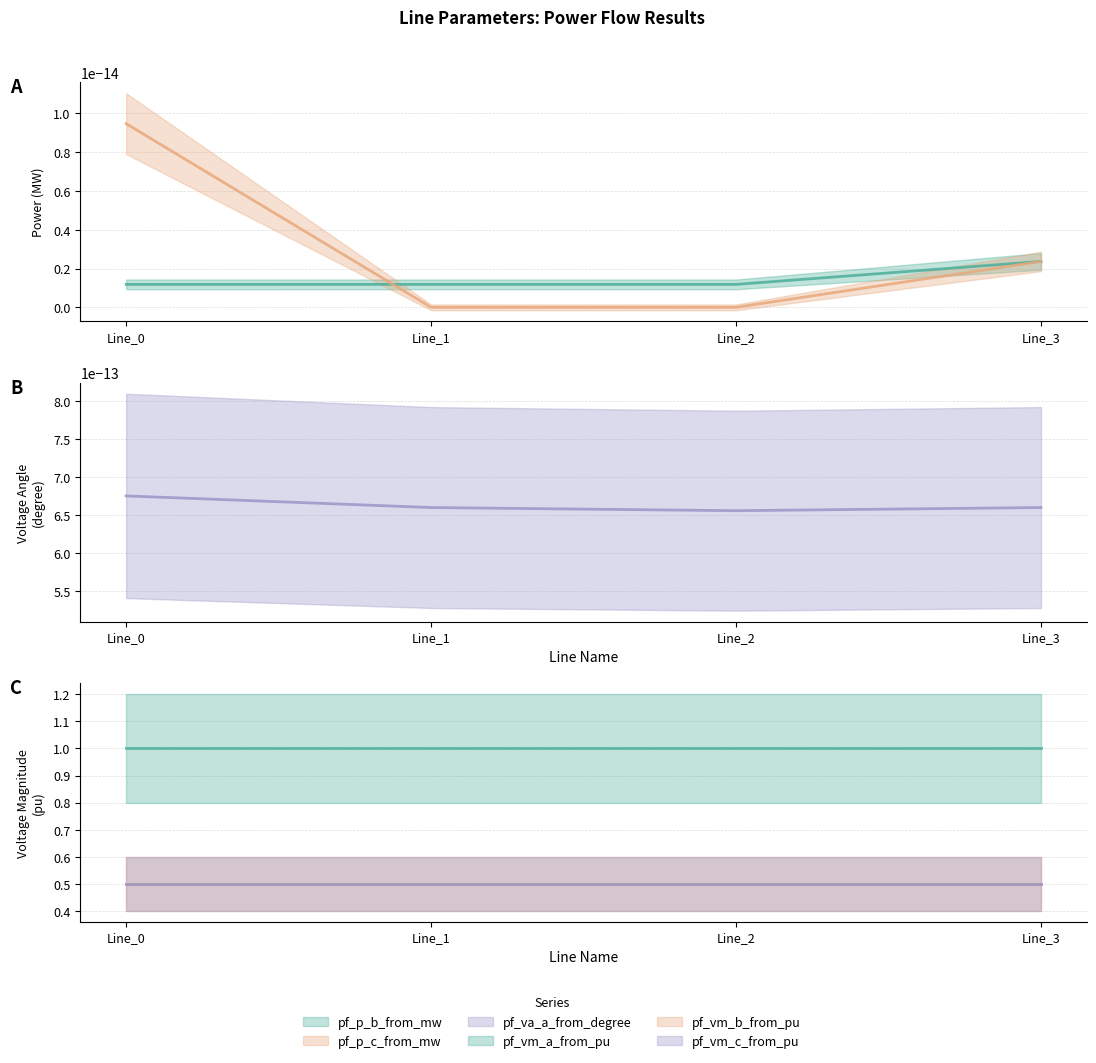

Reading left to right, transcribe all the data shown in this chart.

pf_p_b_from_mw: Line_0=0.0	Line_1=0.0	Line_2=0.0	Line_3=0.0
pf_p_c_from_mw: Line_0=0.0	Line_1=0.0	Line_2=0.0	Line_3=0.0
pf_va_a_from_degree: Line_0=0.0	Line_1=0.0	Line_2=0.0	Line_3=0.0
pf_vm_a_from_pu: Line_0=1.0	Line_1=1.0	Line_2=1.0	Line_3=1.0
pf_vm_b_from_pu: Line_0=0.5	Line_1=0.5	Line_2=0.5	Line_3=0.5
pf_vm_c_from_pu: Line_0=0.5	Line_1=0.5	Line_2=0.5	Line_3=0.5